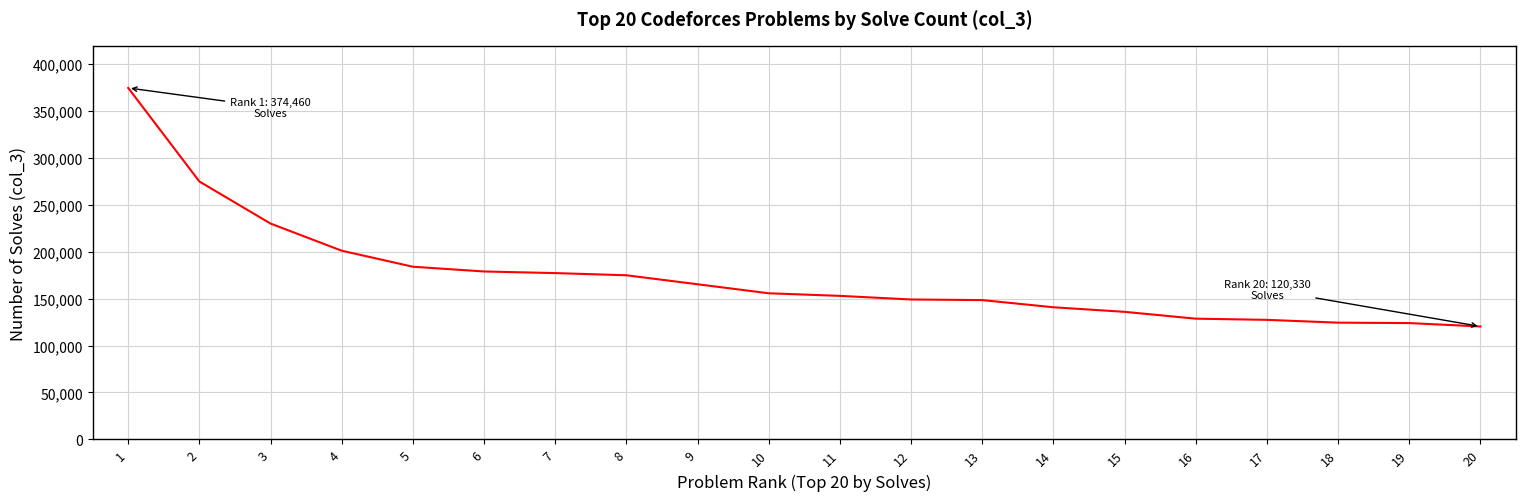

How many lines are shown in the chart?

1